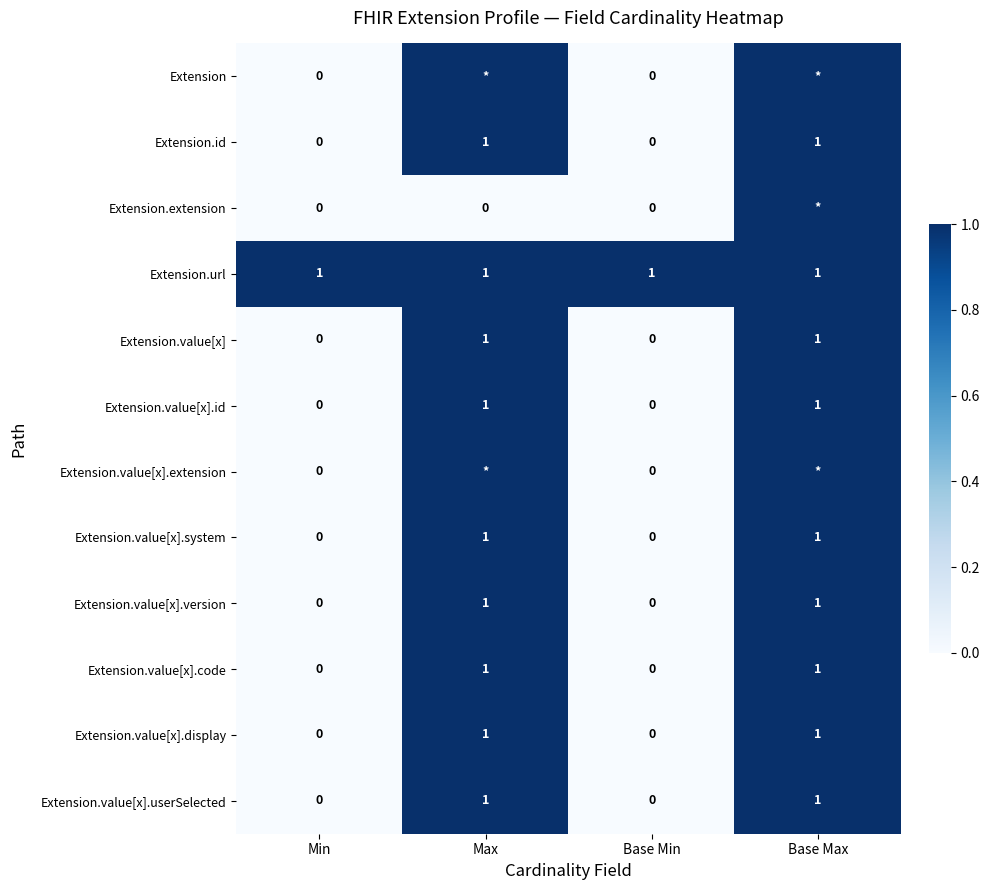

The Extension.value[x] series shows 1 at Max. True or false?

True